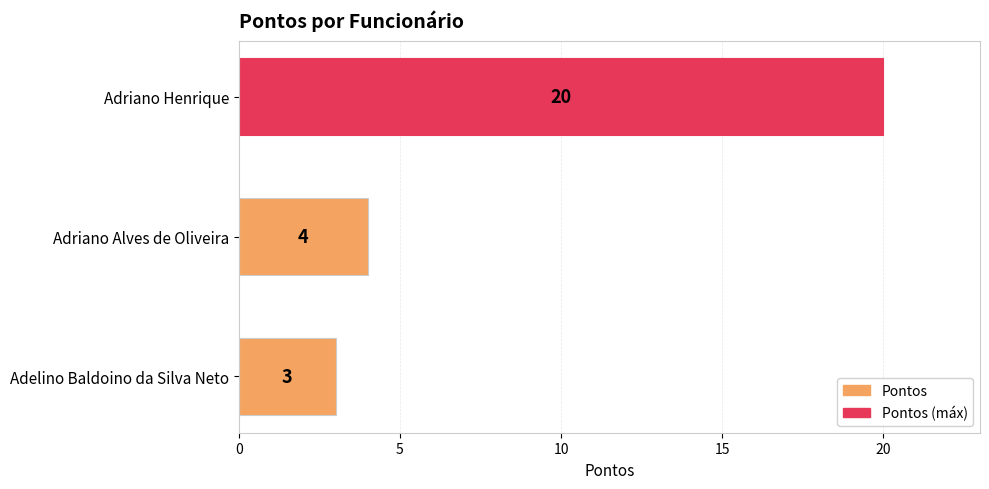

The value at Adelino Baldoino da Silva Neto is 1. True or false?

False